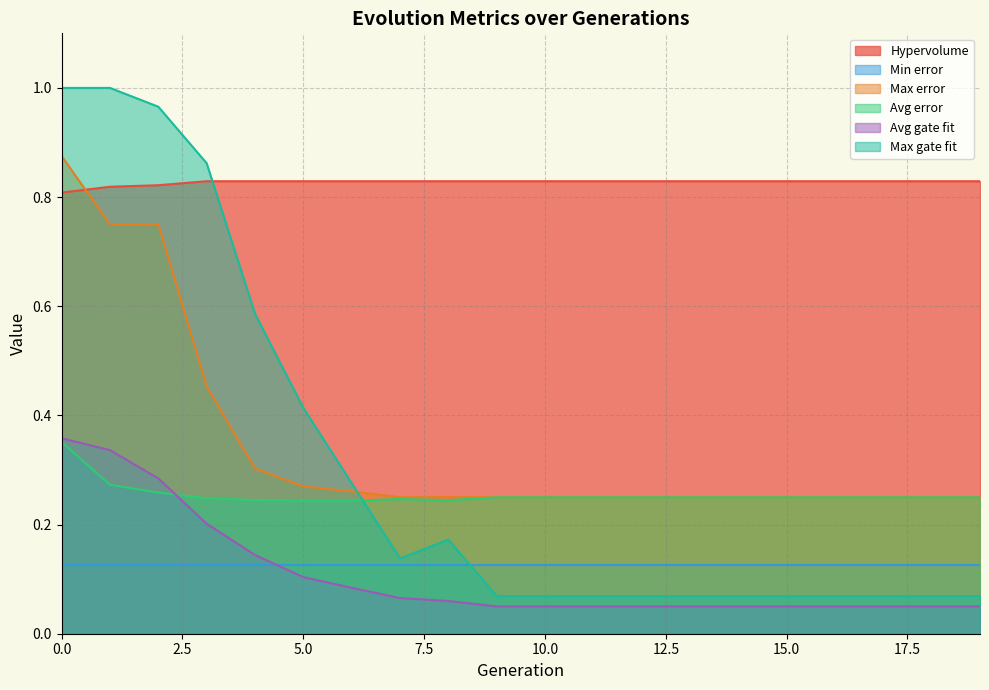

How many lines are shown in the chart?

6